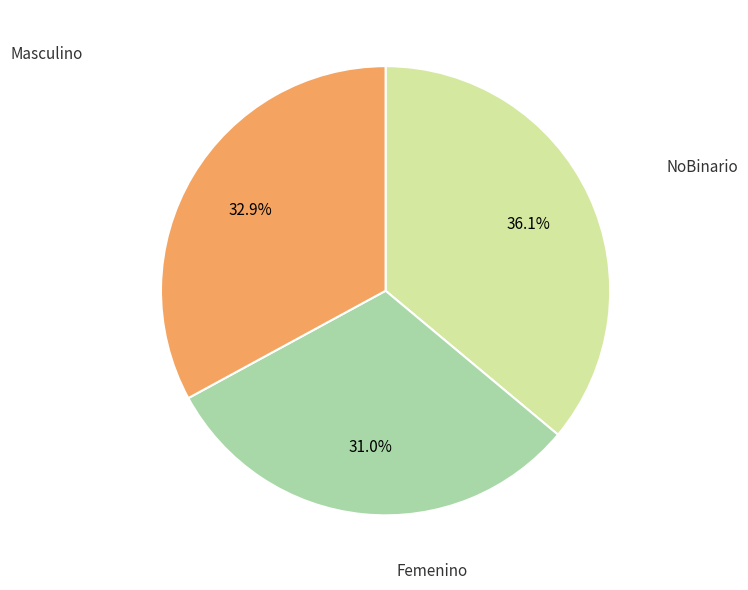

Is there a majority slice in this chart?

No